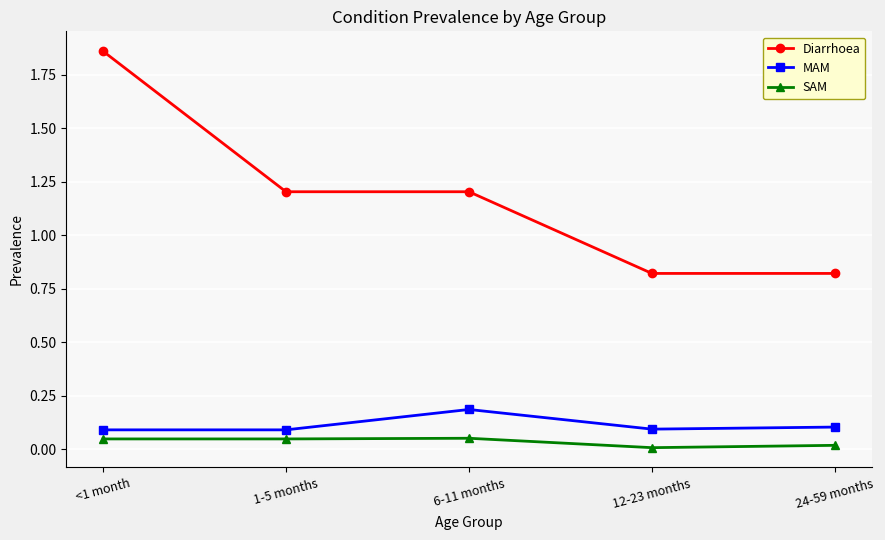

Between <1 month and 1-5 months, which series saw the biggest shift?

Diarrhoea